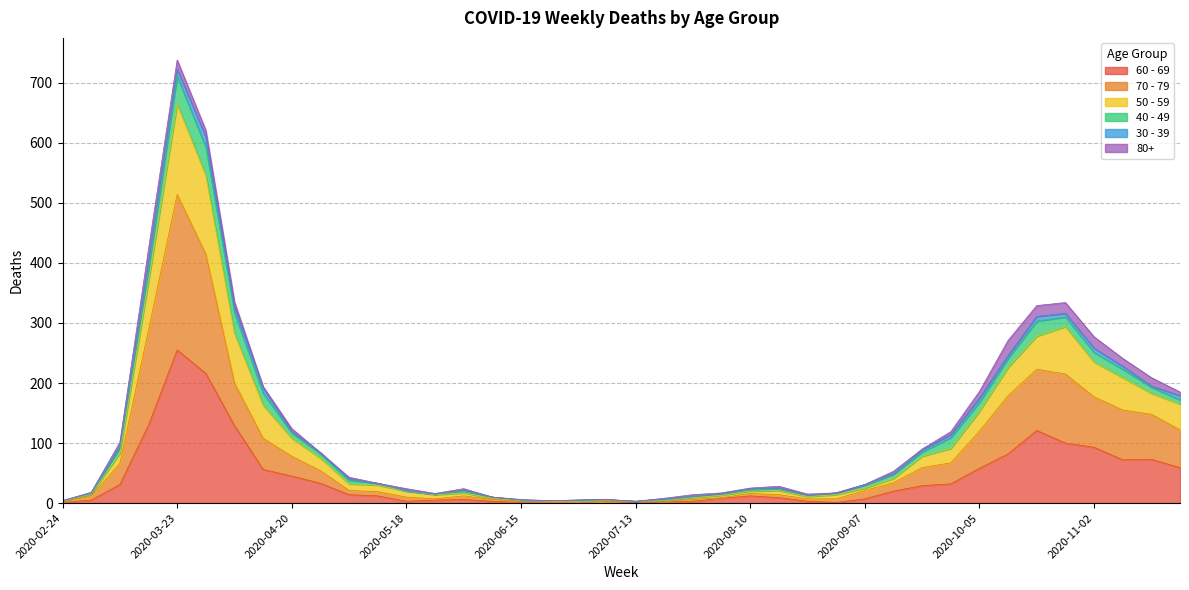

Which category has the highest value in the 60 - 69 series?

2020-03-23